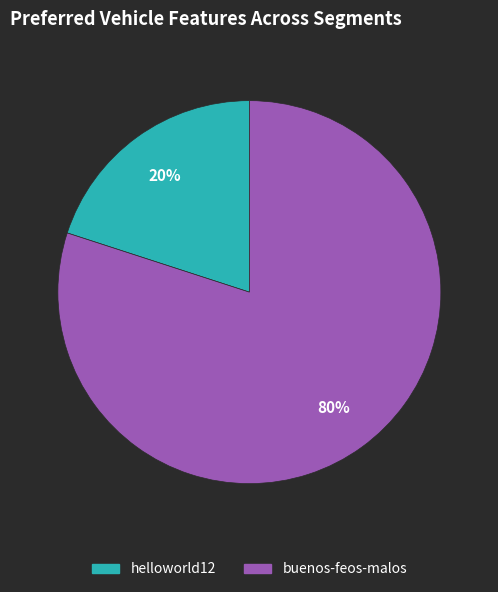

Is it true that helloworld12 is 8% of the pie?

False